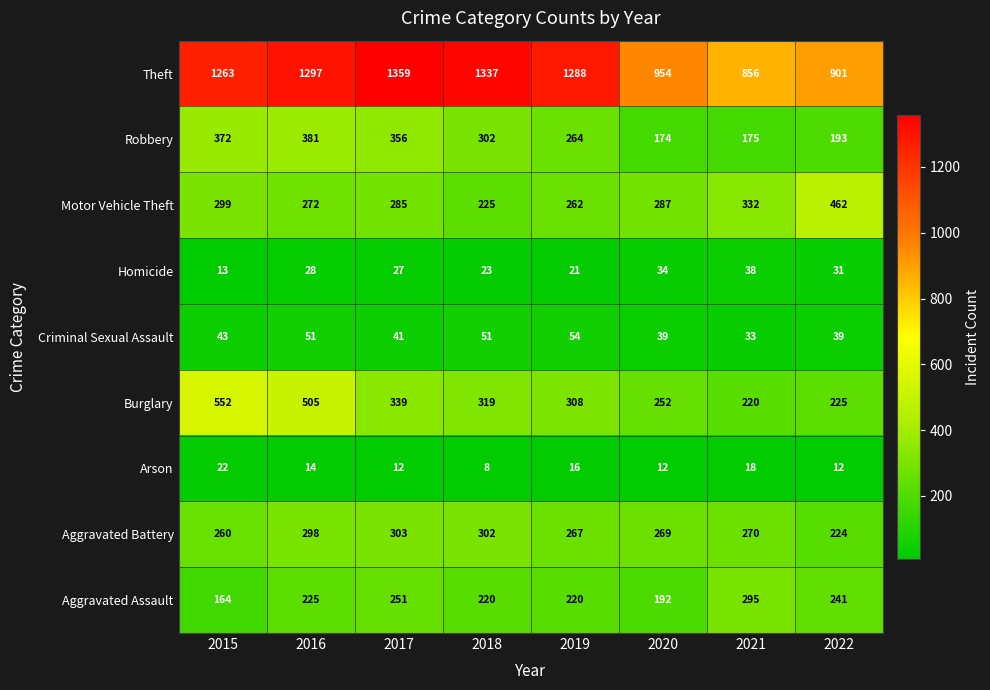

Which category has the lowest value in the Motor Vehicle Theft series?

2018